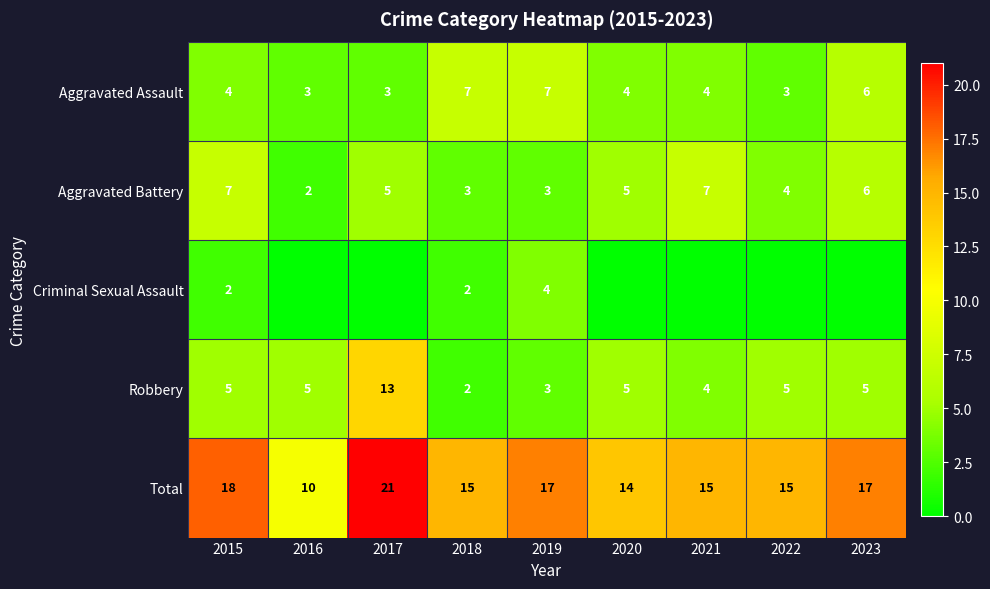

How many Aggravated Assault values are between 3 and 6?

7